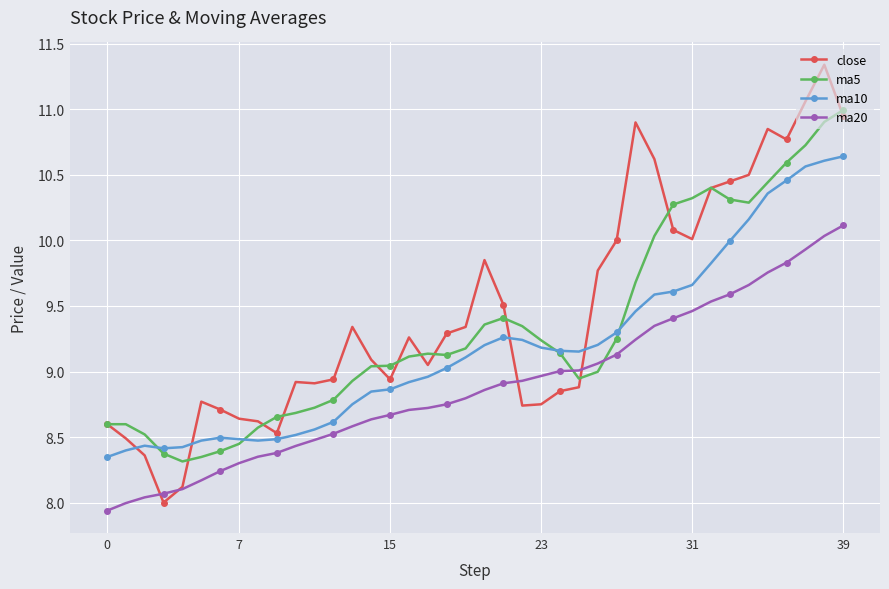

What is the highest value of the ma5 series?

11.0